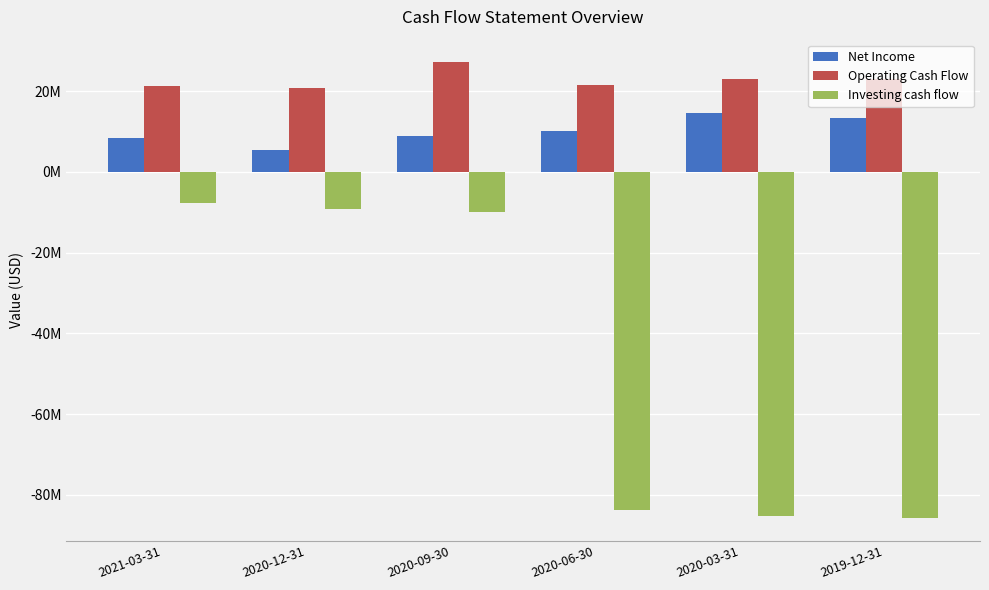

What is the sum of all Net Income values?

60749400